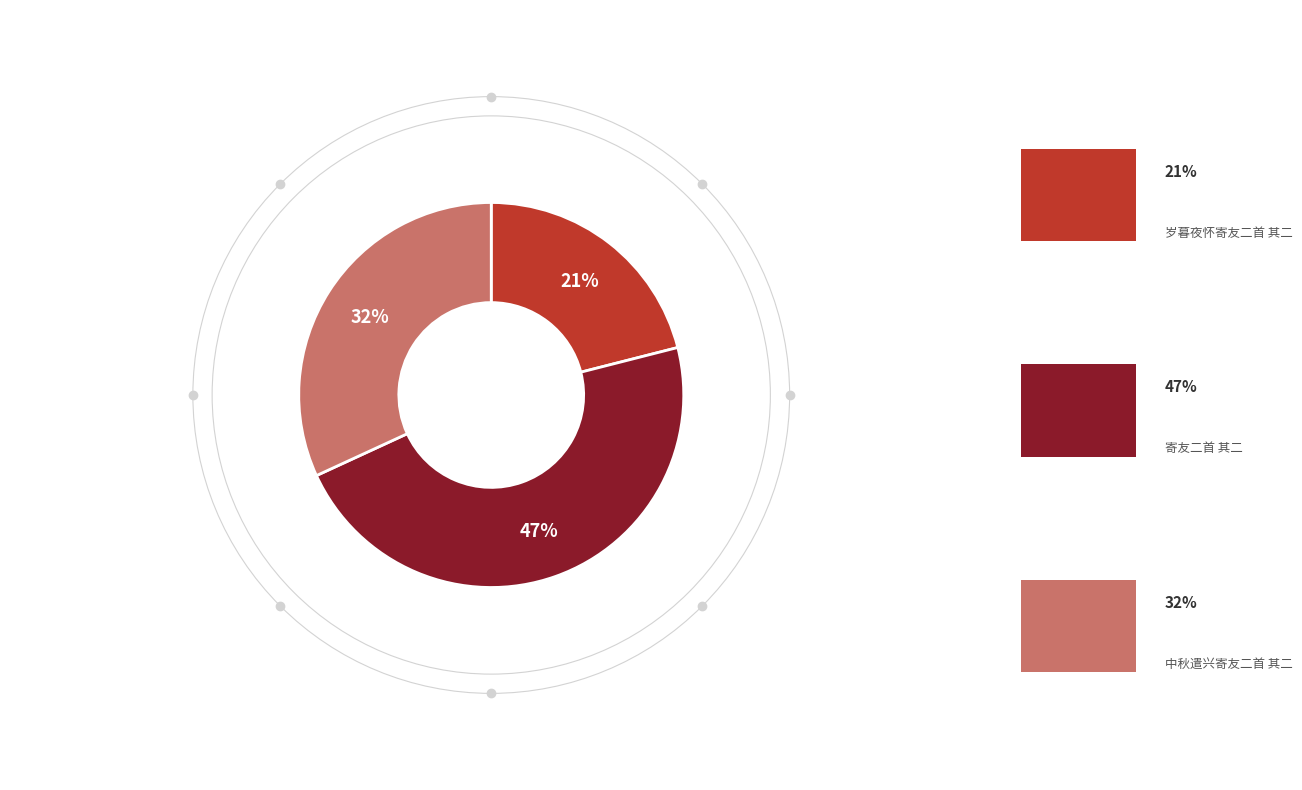

Is there a majority slice in this chart?

No